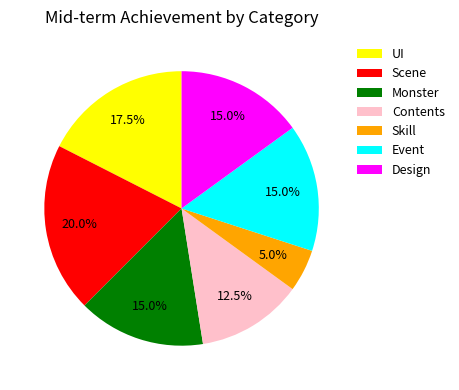

What is the total percentage of Design and Event?

30.0%